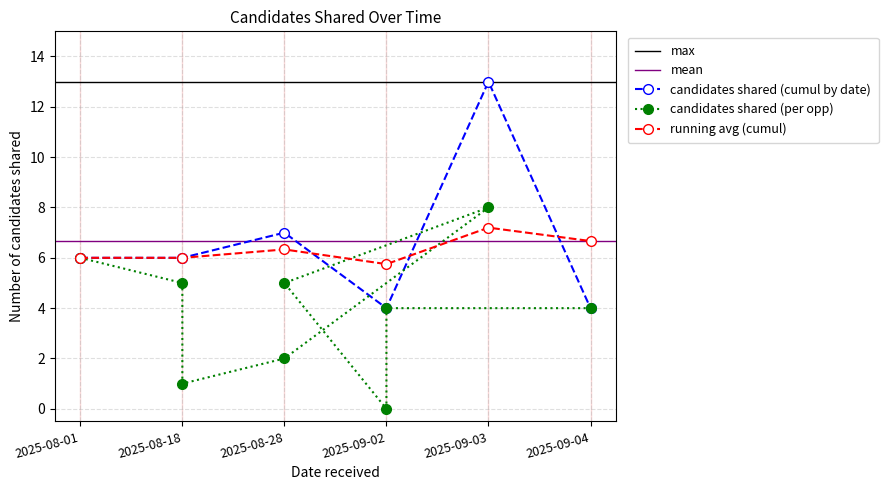

What is the greatest value displayed?

8